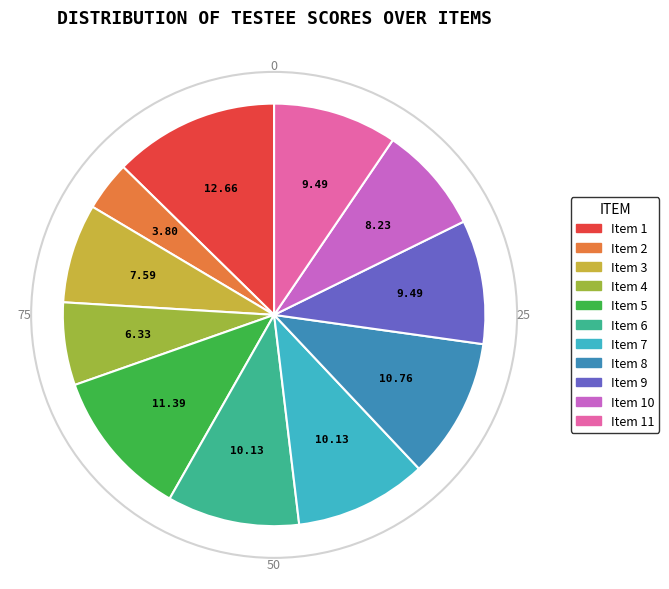

Does any single category account for the majority?

No